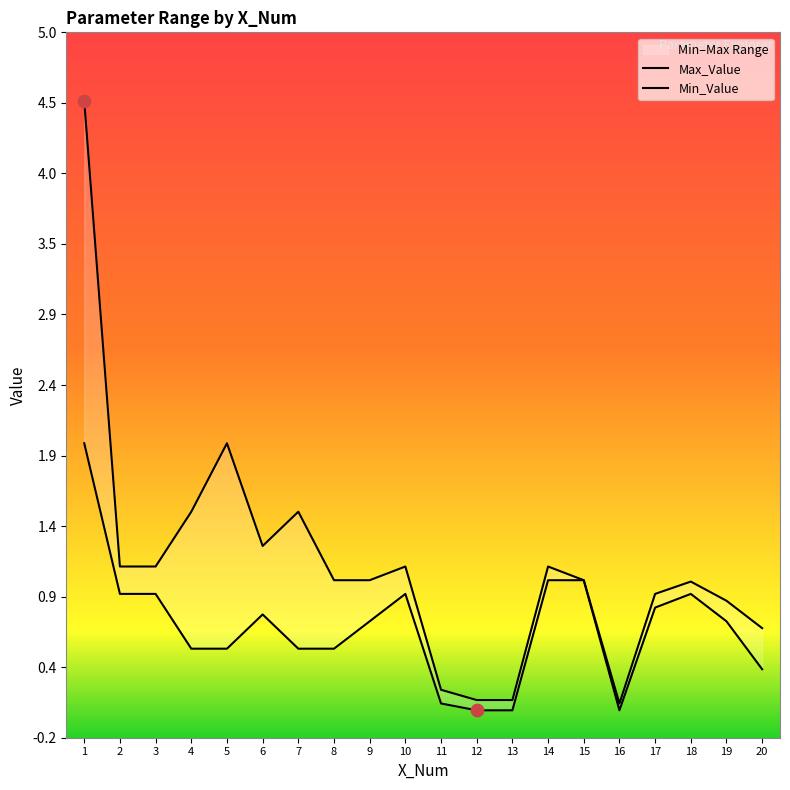

At which category is the sum across all series the highest?

1